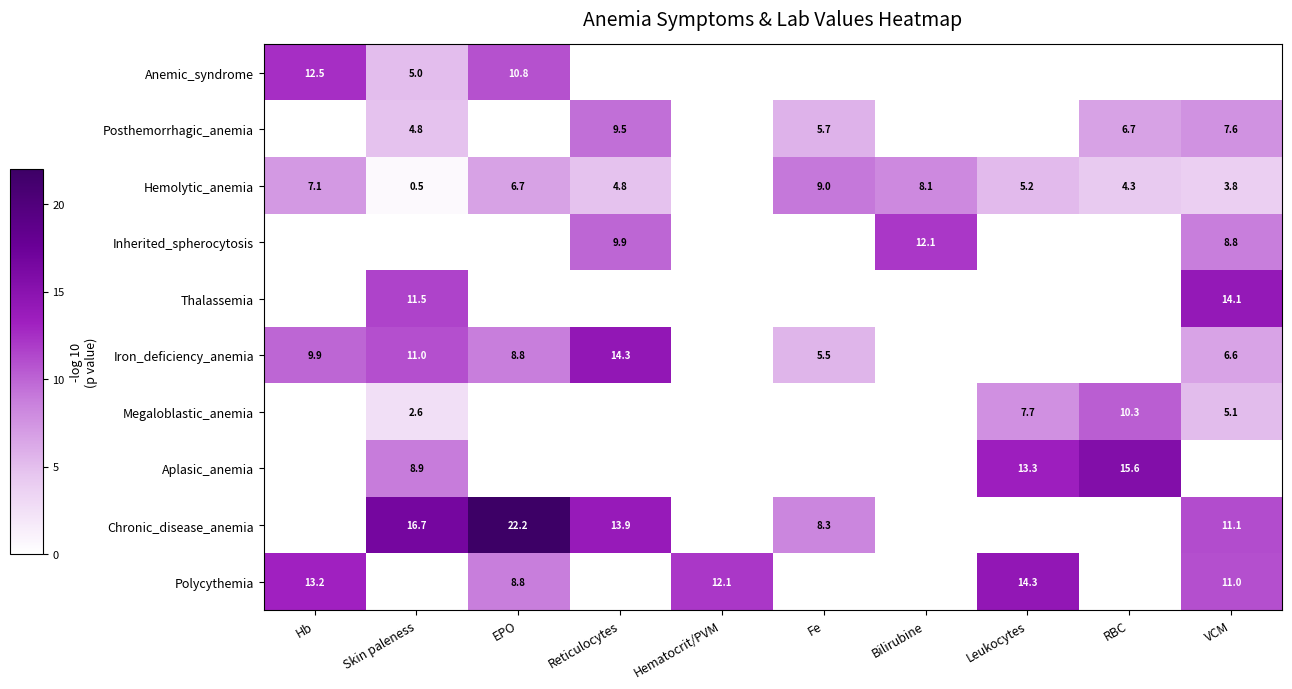

The value of Iron_deficiency_anemia at Skin paleness is 4.5. True or false?

False